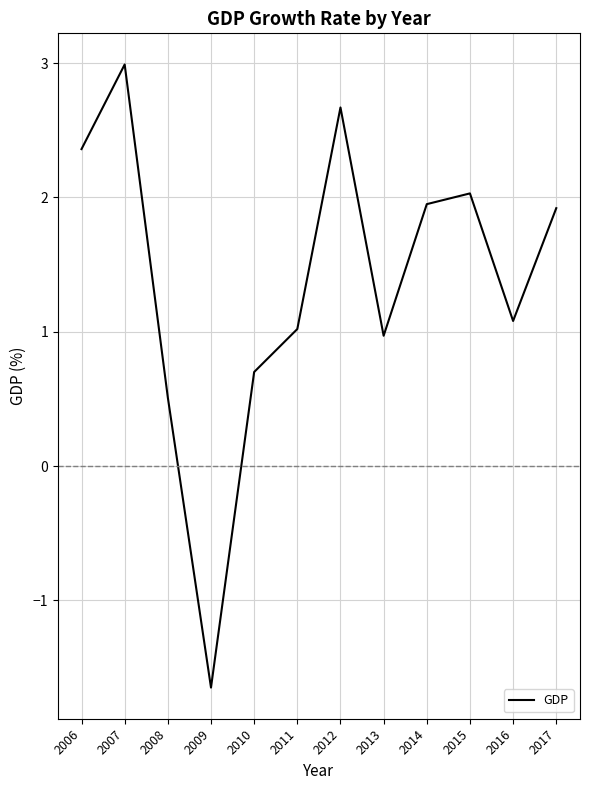

Read the value at 2006.

2.4